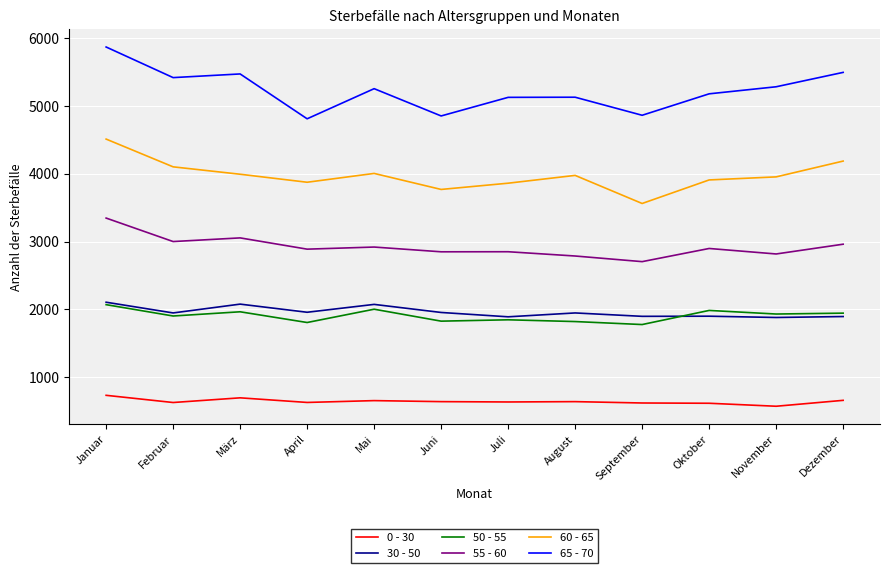

How many lines are shown in the chart?

6